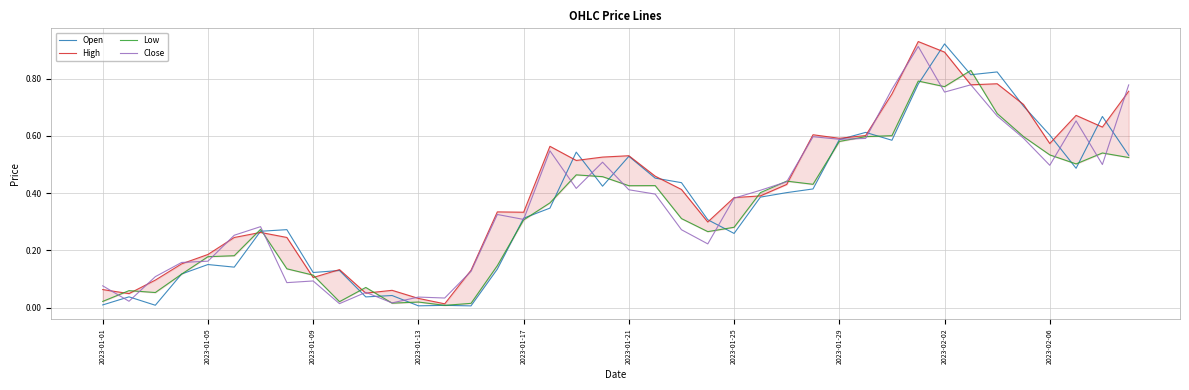

Is the value of Close at 35 greater than the value of High at 36?

Yes